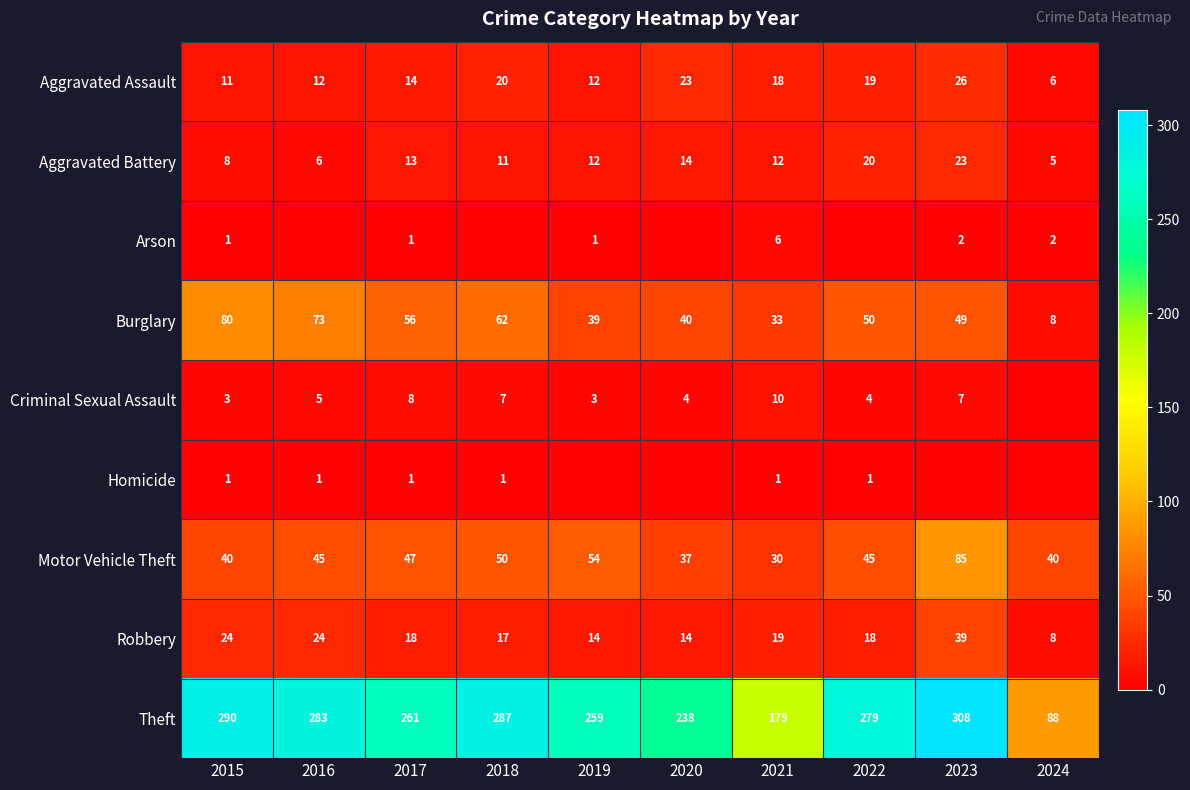

Where is Aggravated Battery nearest to the value 14?

2020